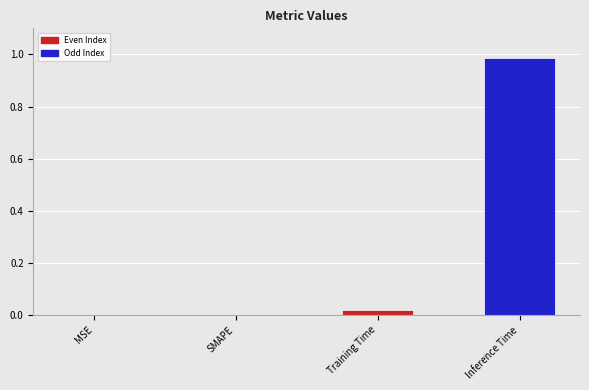

Is it true that the value at MSE is 0.0?

True